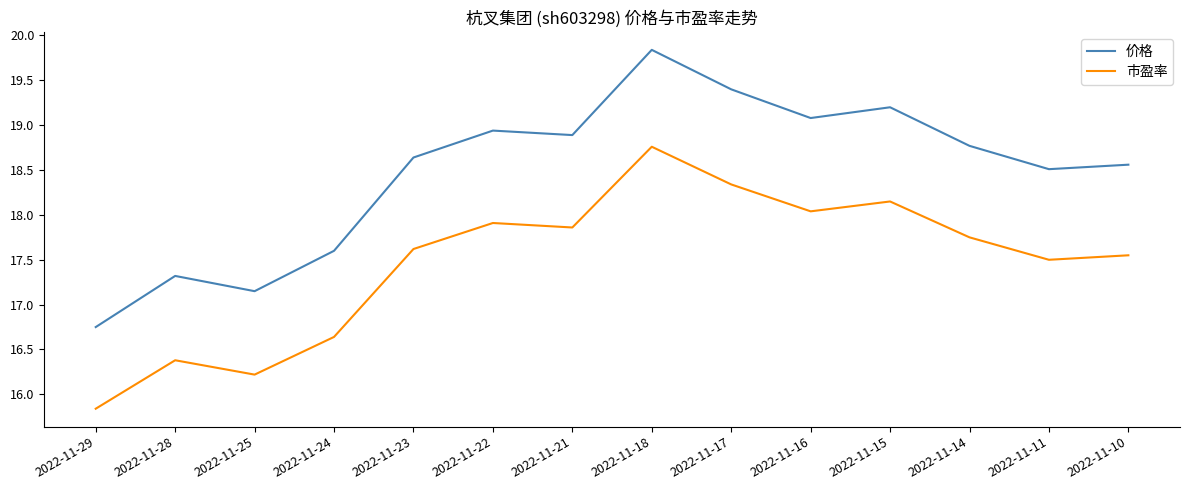

How many interior local valleys does the 市盈率 series have?

4